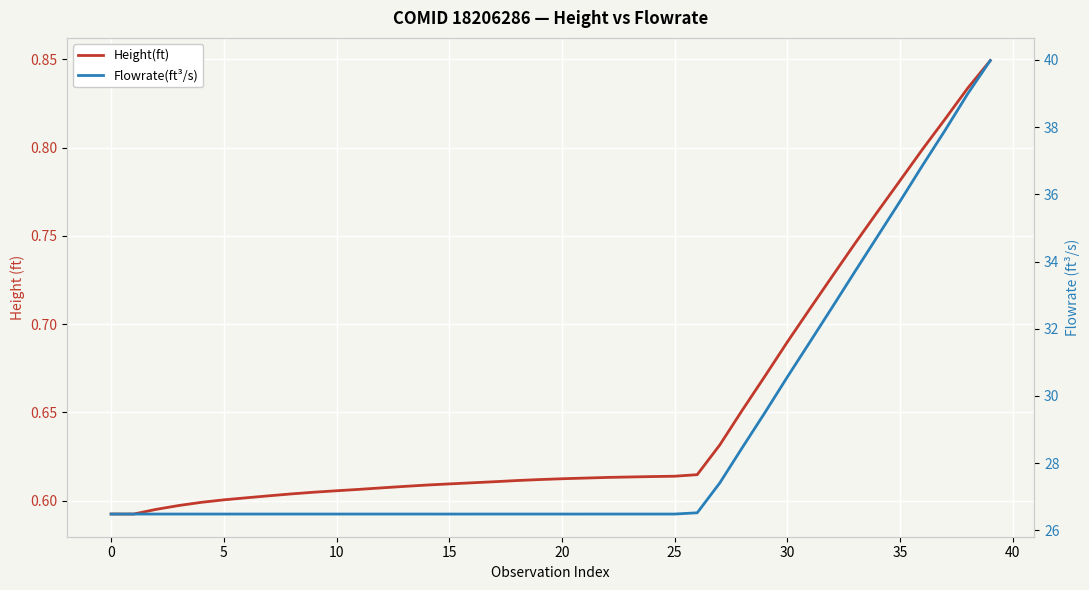

The Flowrate(ft³/s) series shows 17.7 at 40. True or false?

False